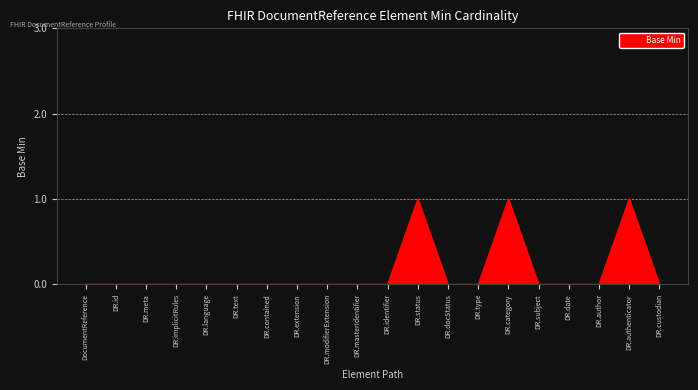

The chart shows a value of 0 at DR.meta. True or false?

True